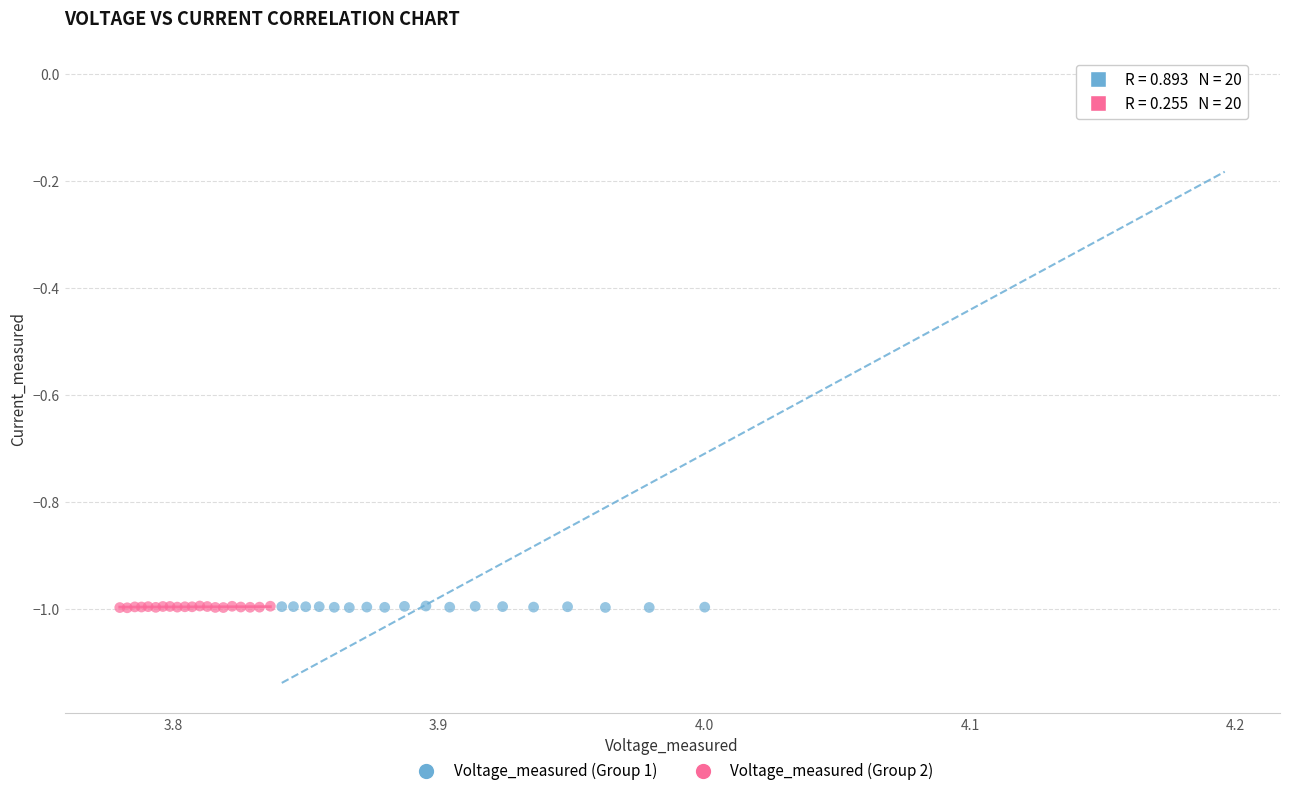

Which series reaches the maximum Y coordinate?

Voltage_measured (Group 1)